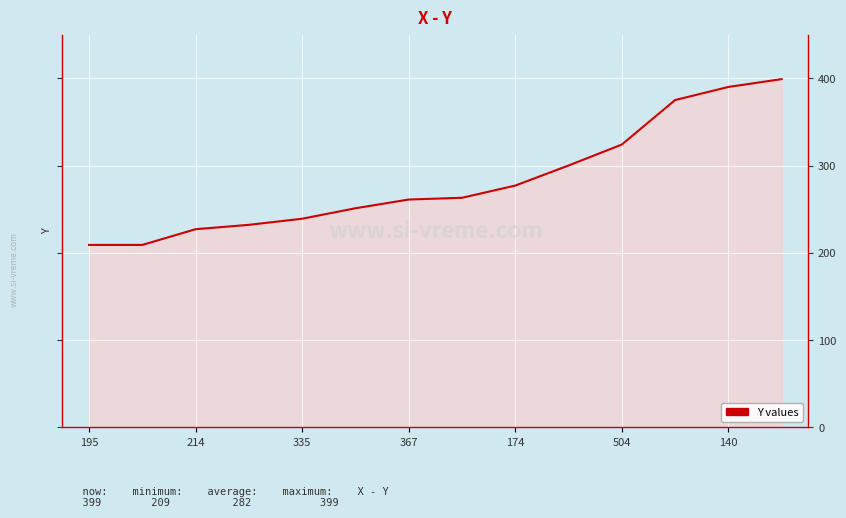

What is the minimum value shown in the chart?

209